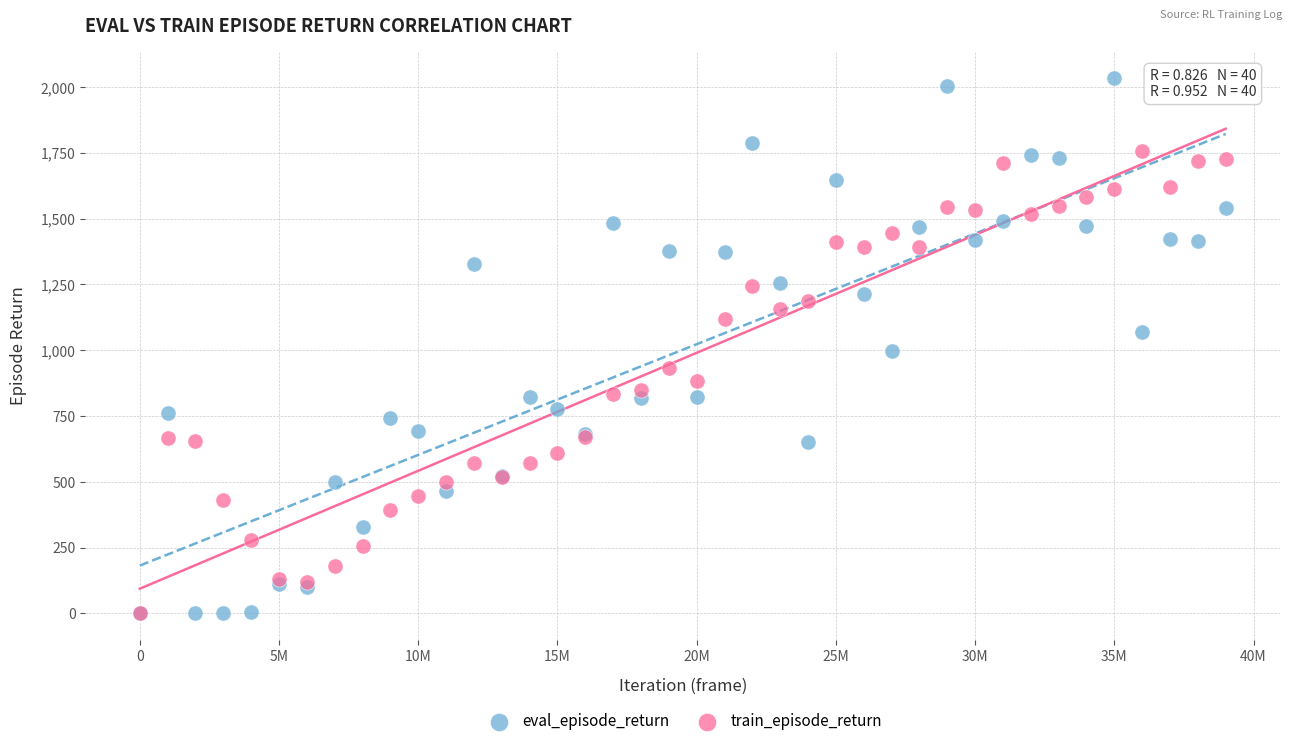

Which series contains the highest Y value?

eval_episode_return